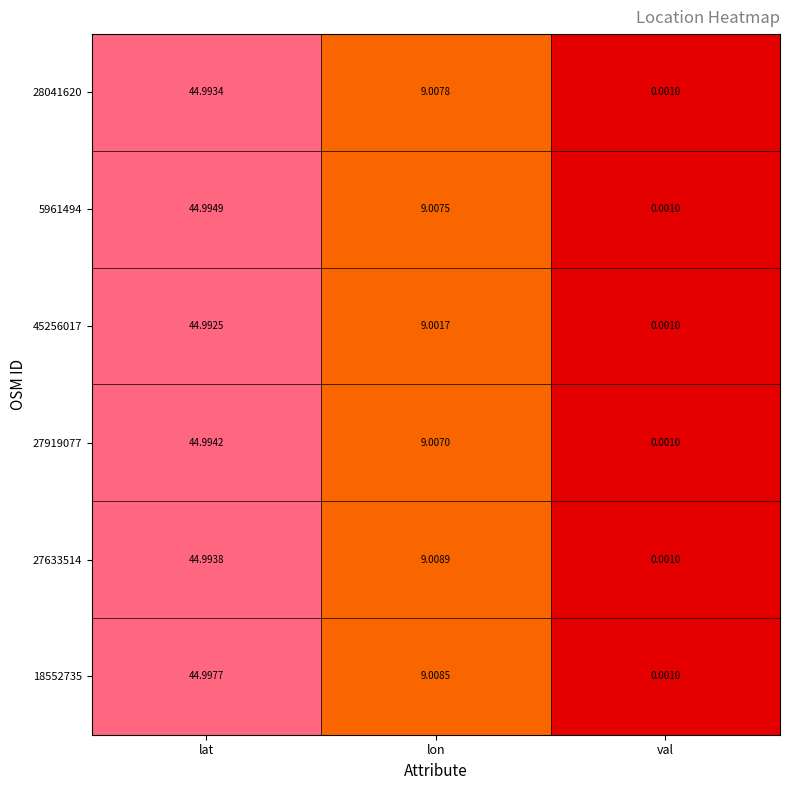

At which category is the sum across all series the highest?

lat